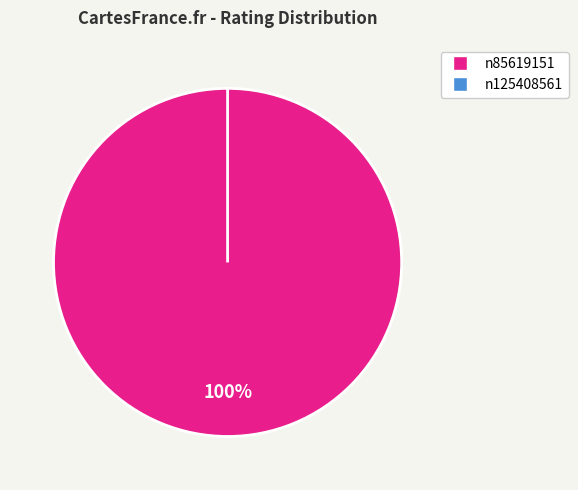

The n85619151 slice represents 100% of the pie. True or false?

True